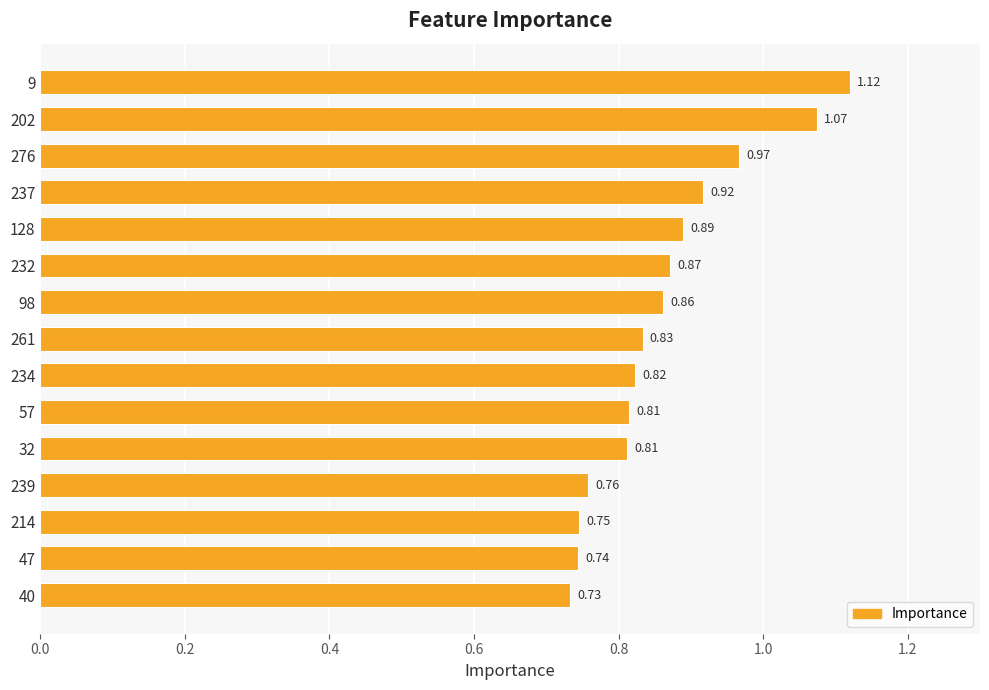

Count the number of data series in this chart.

1